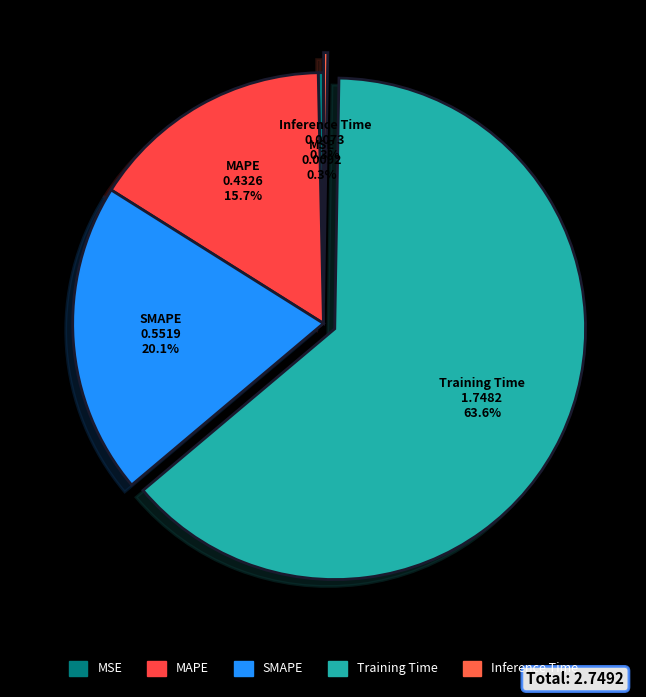

Combined, what portion of the pie is SMAPE and MAPE?

35.8%